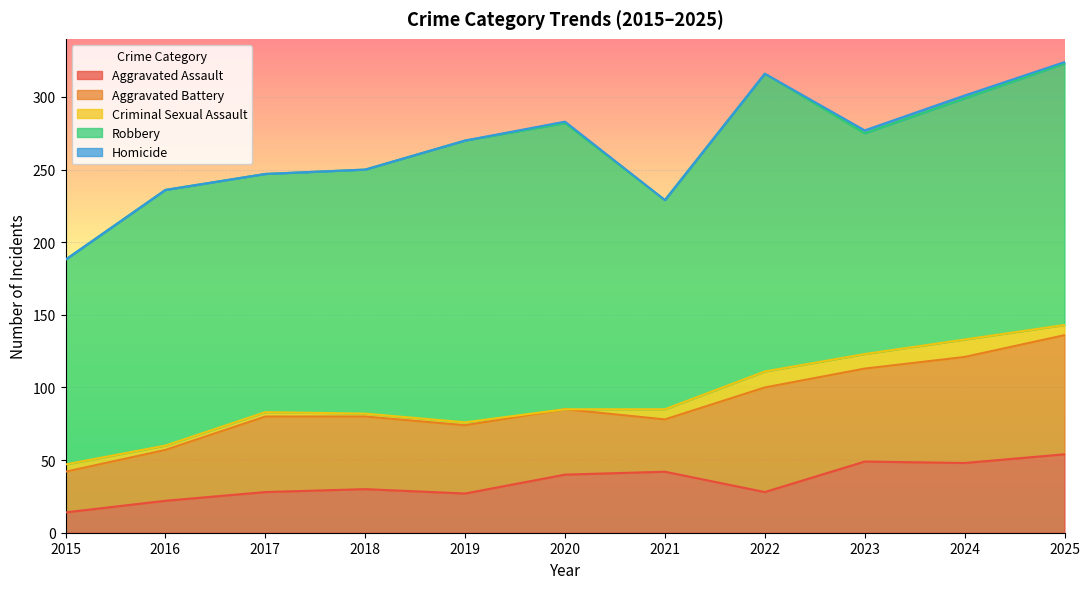

At 2019, list the series in order from largest to smallest.

Robbery, Aggravated Battery, Aggravated Assault, Criminal Sexual Assault, Homicide